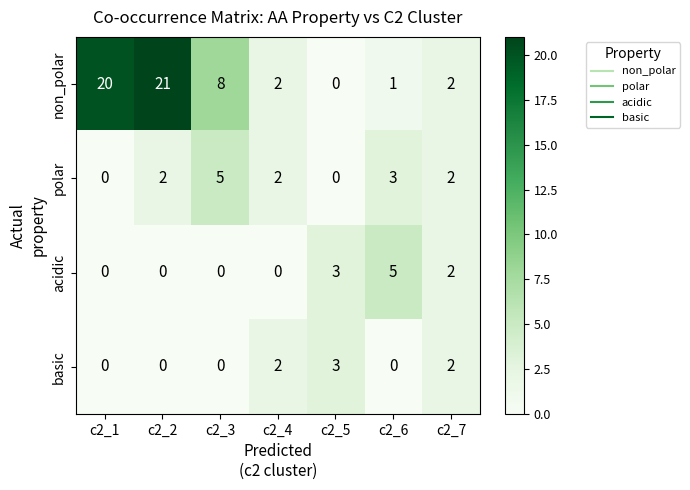

How many values in the polar series are below 2?

2